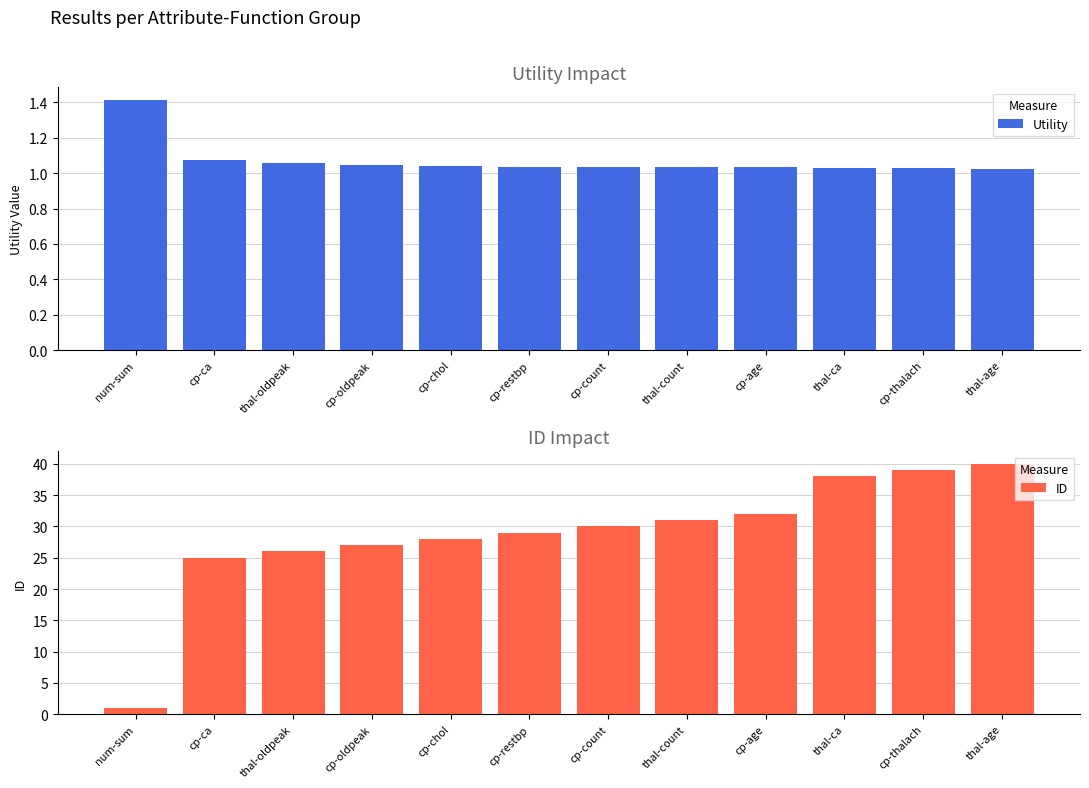

Which category has the highest value across all series?

thal-age